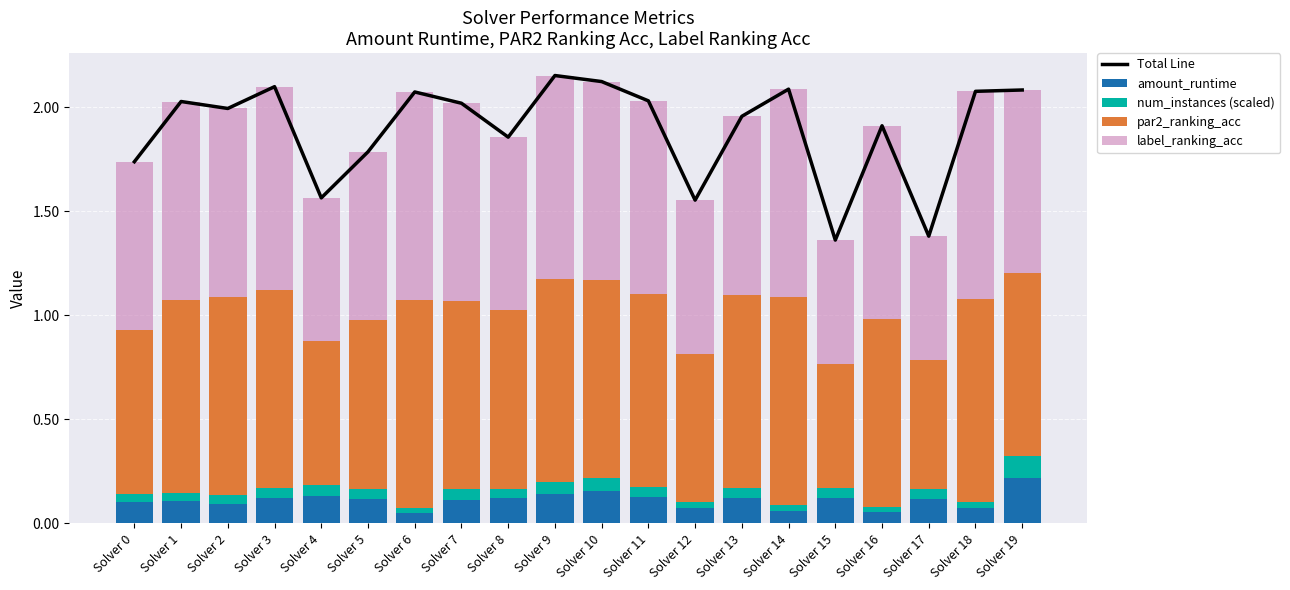

Rank the series by their maximum value, from highest to lowest.

Total Line, par2_ranking_acc, label_ranking_acc, amount_runtime, num_instances (scaled)